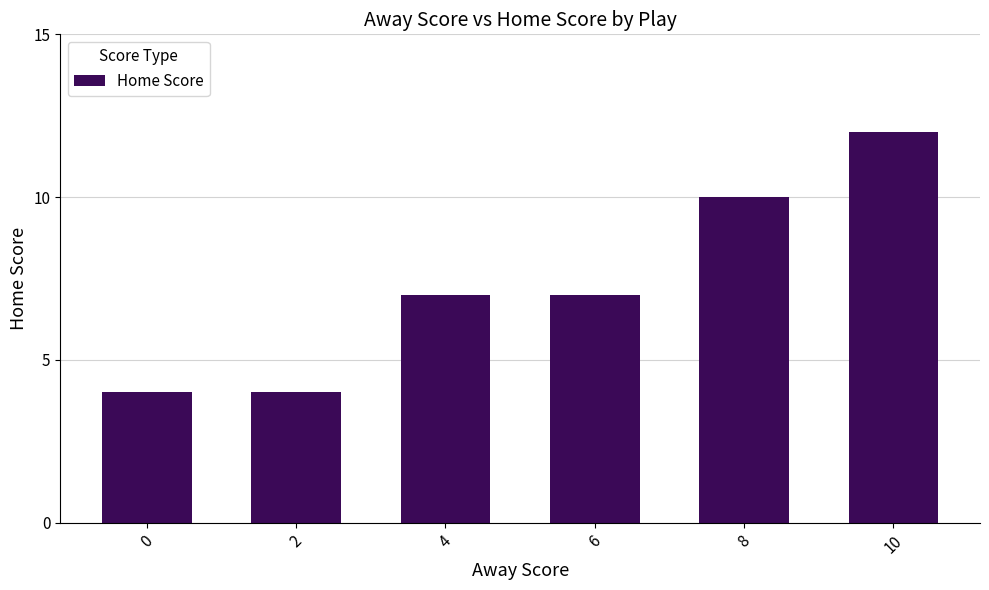

What value does the data have at 2?

4